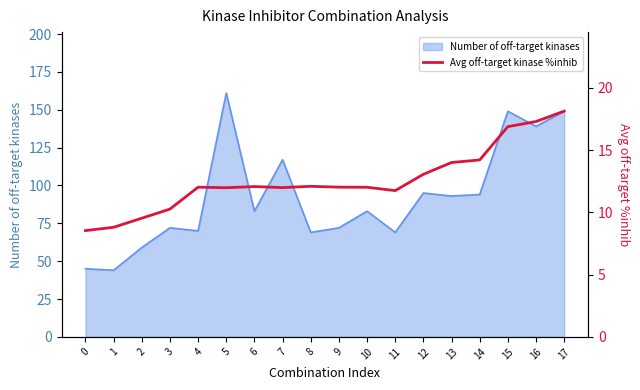

At which label is Number of off-target kinases closest to 102?

12